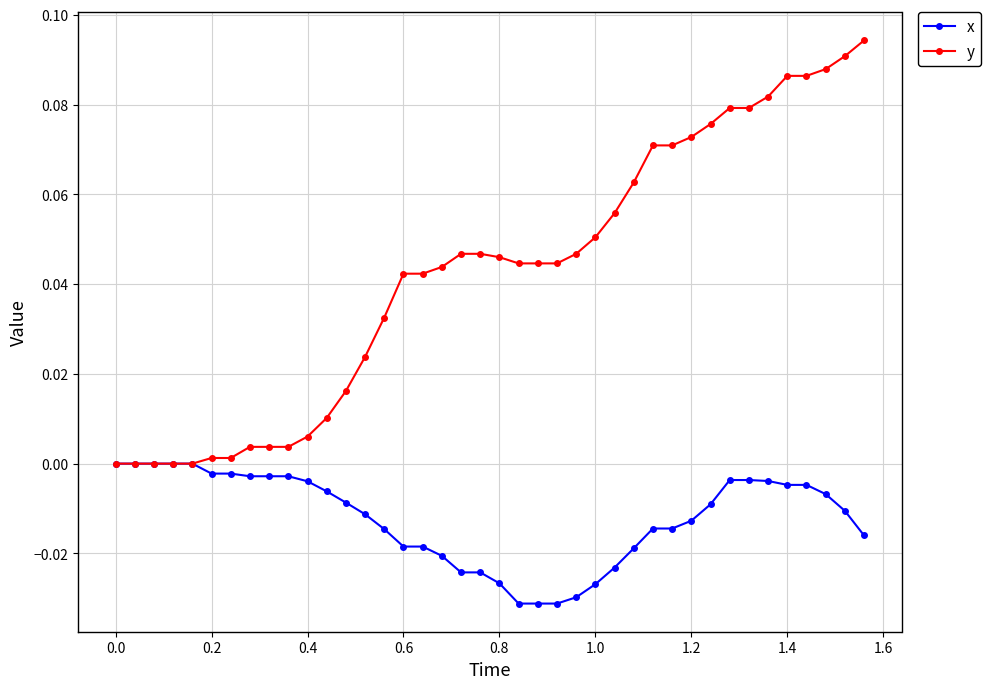

Which series has the widest spread of values?

y